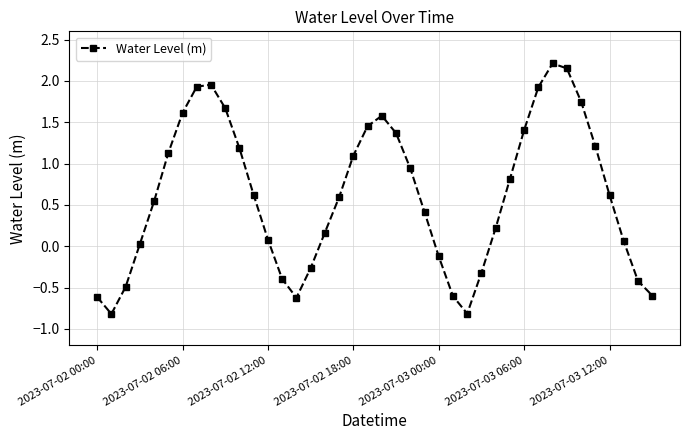

What is the value of the 17th point from the left?

0.2